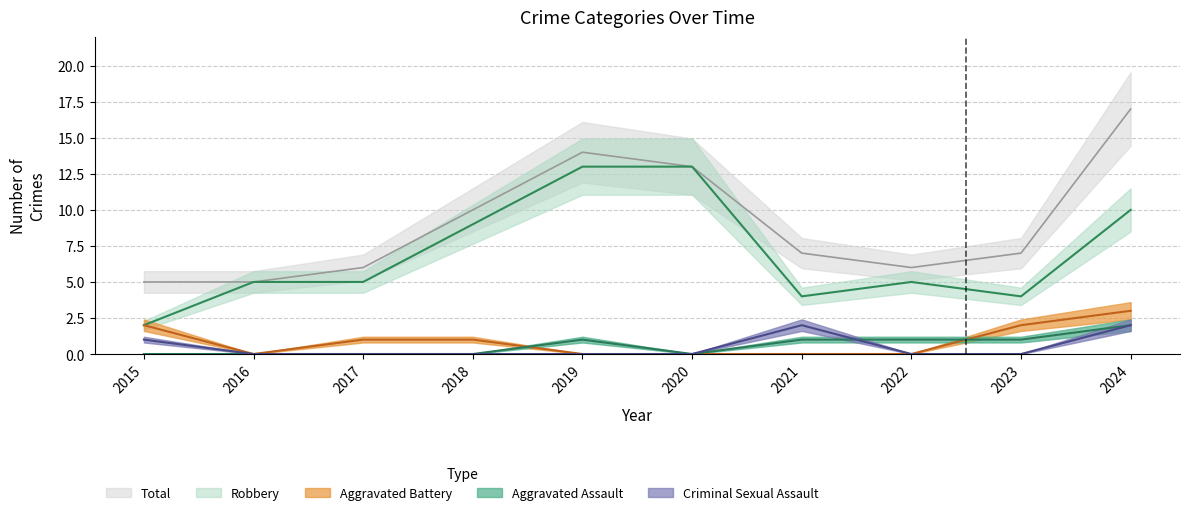

The value of Criminal Sexual Assault at 2024 is 2. True or false?

True